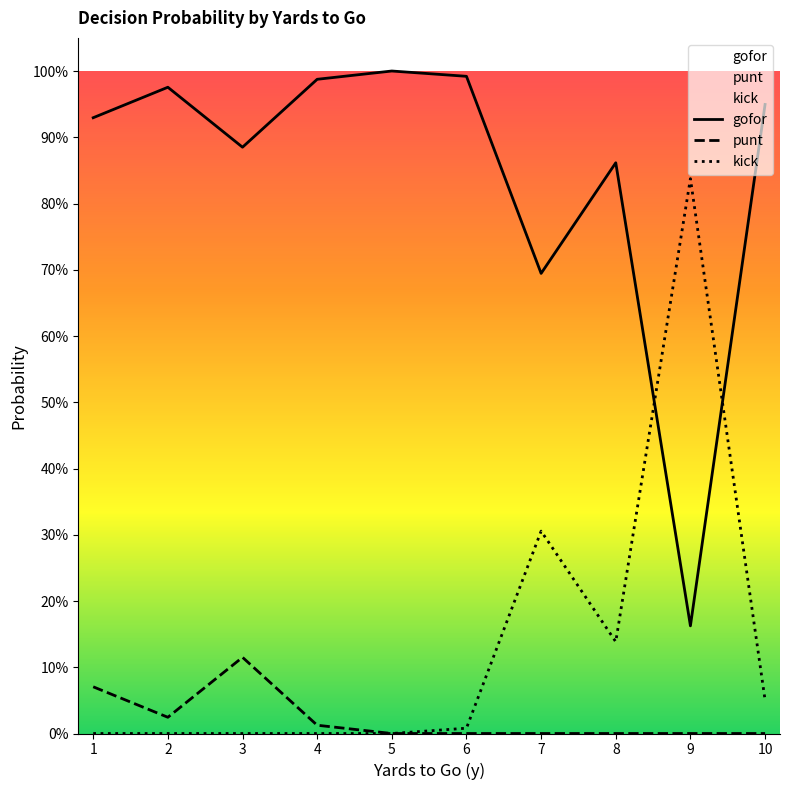

Which category has the highest value across all series?

5